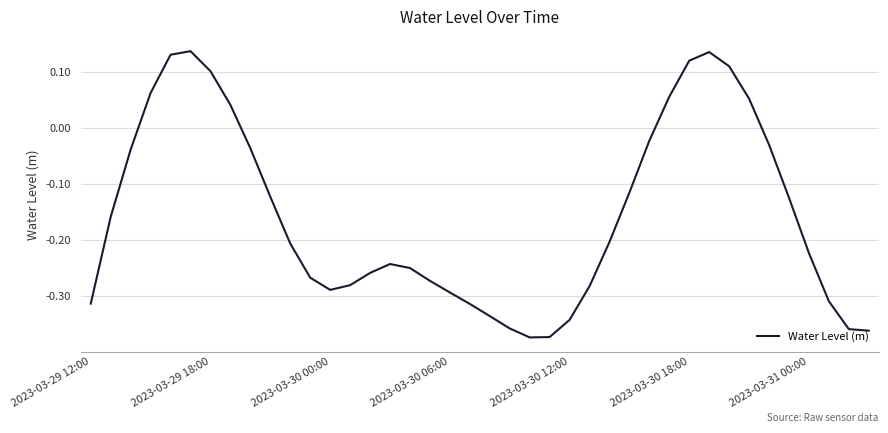

What is the difference between the maximum and minimum values?

0.5